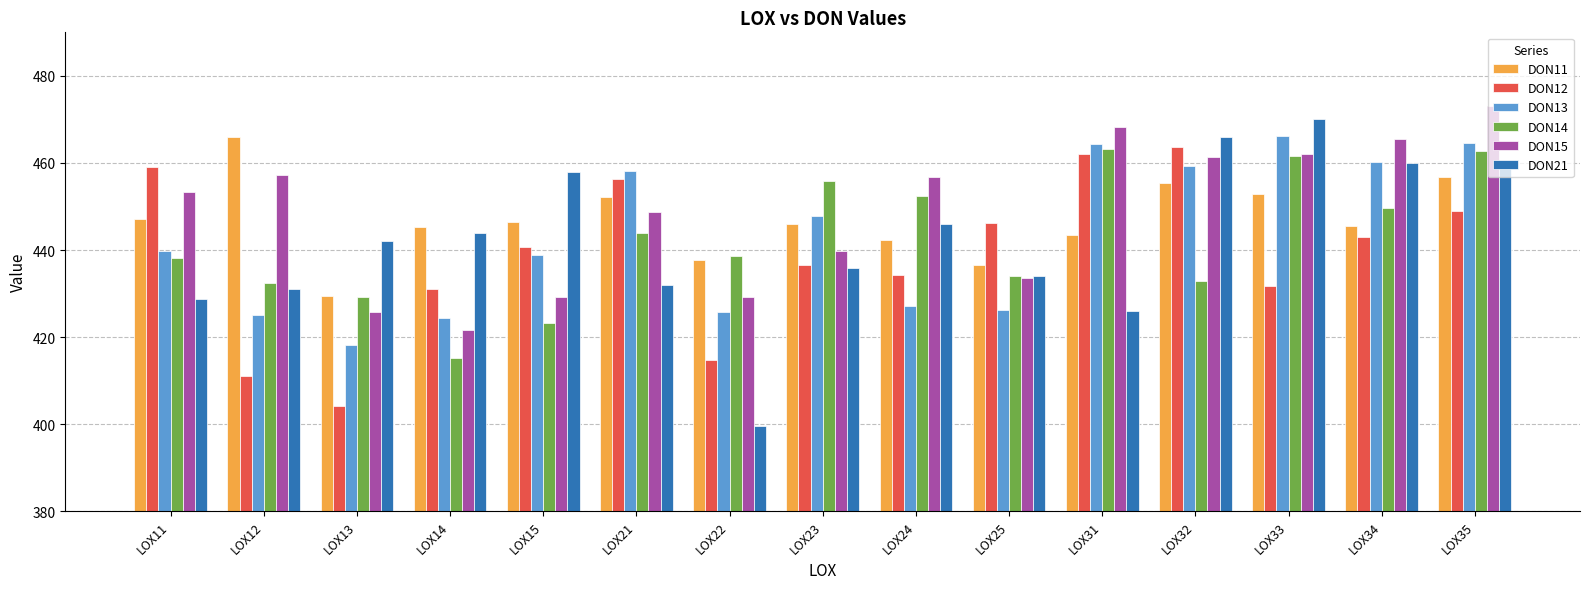

What is the value of the DON15 bar at the 4th from the left?

421.7